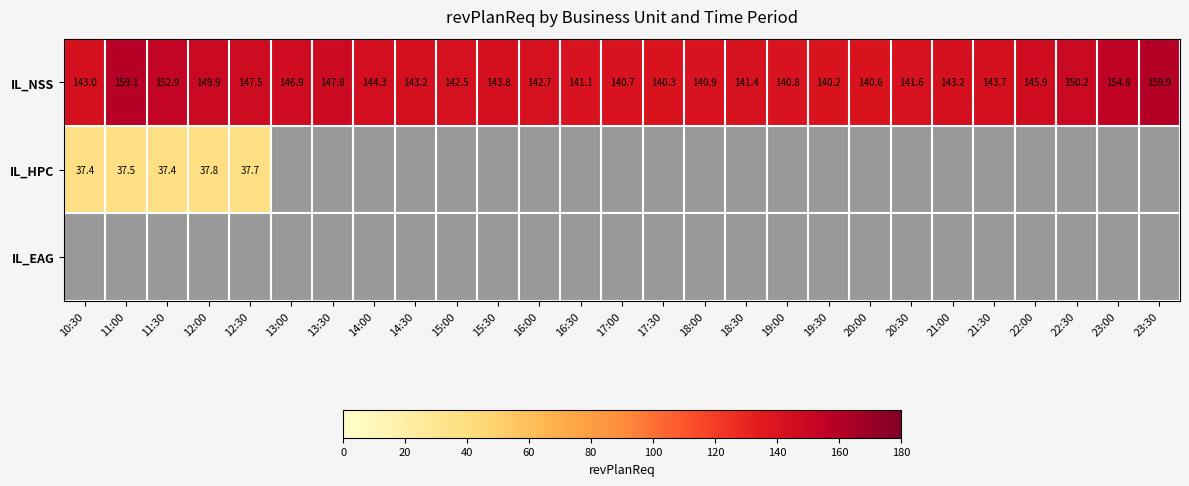

What is the average value of the IL_NSS series?

145.5